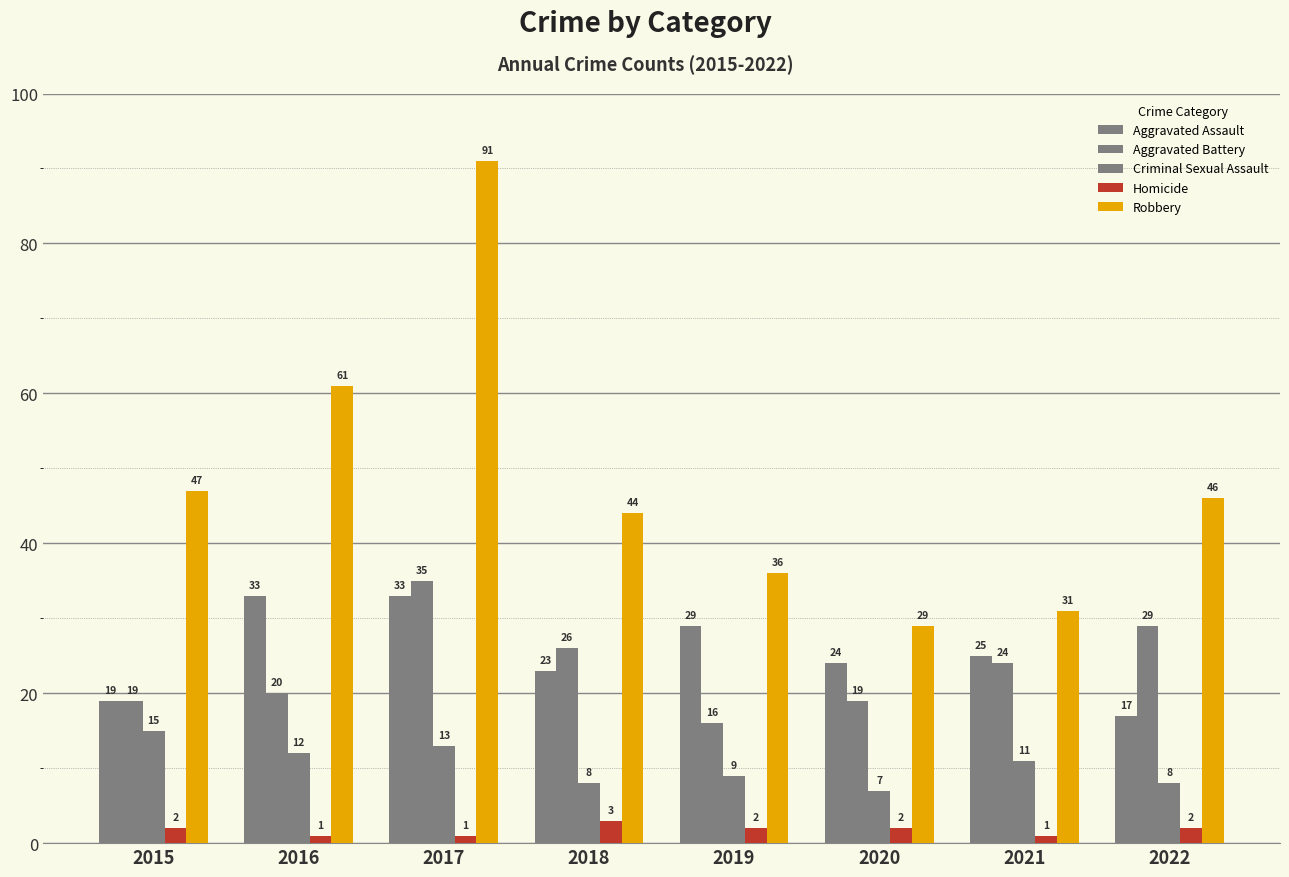

How many bars are there in each group?

5